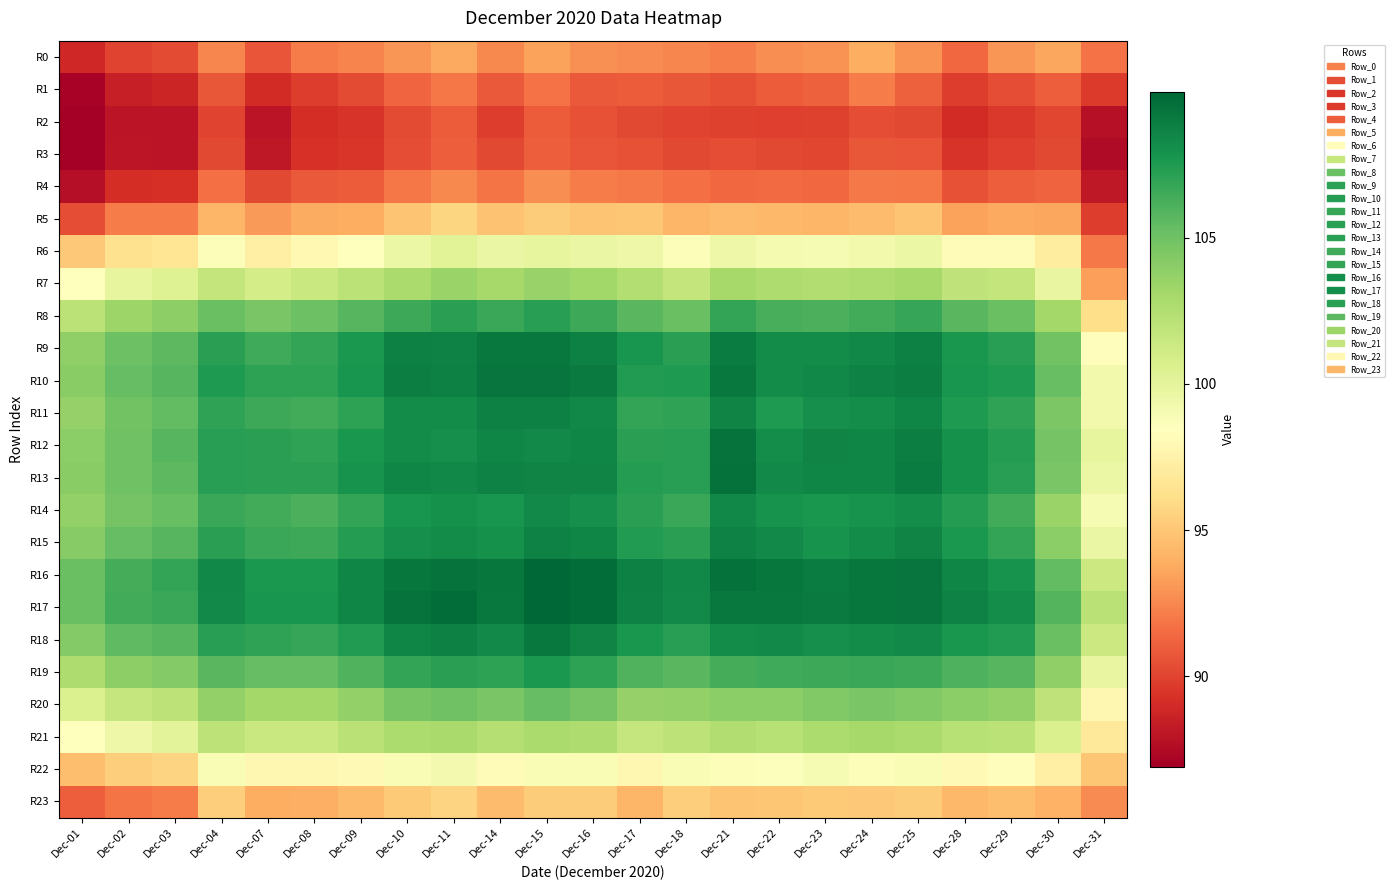

Between Dec-09 and Dec-28, which is larger?

Dec-09